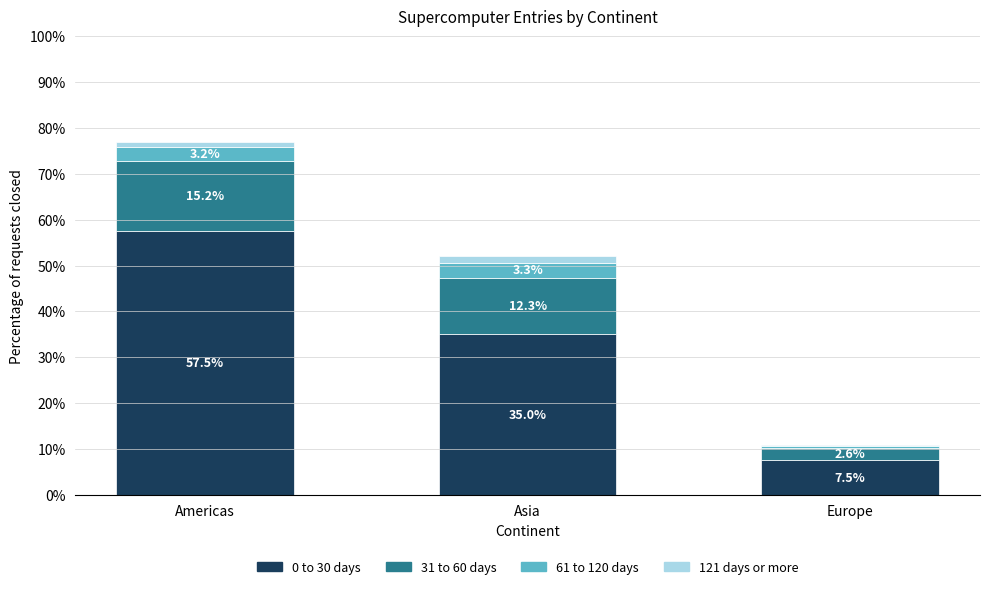

Reading left to right, transcribe the values for 0 to 30 days.

Americas=57.5	Asia=35.0	Europe=7.5